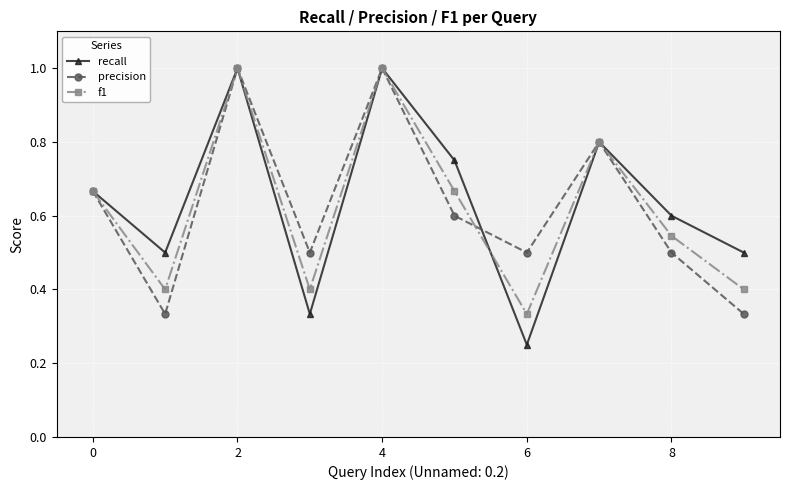

True or false: f1 has more than 2 interior local peaks.

True